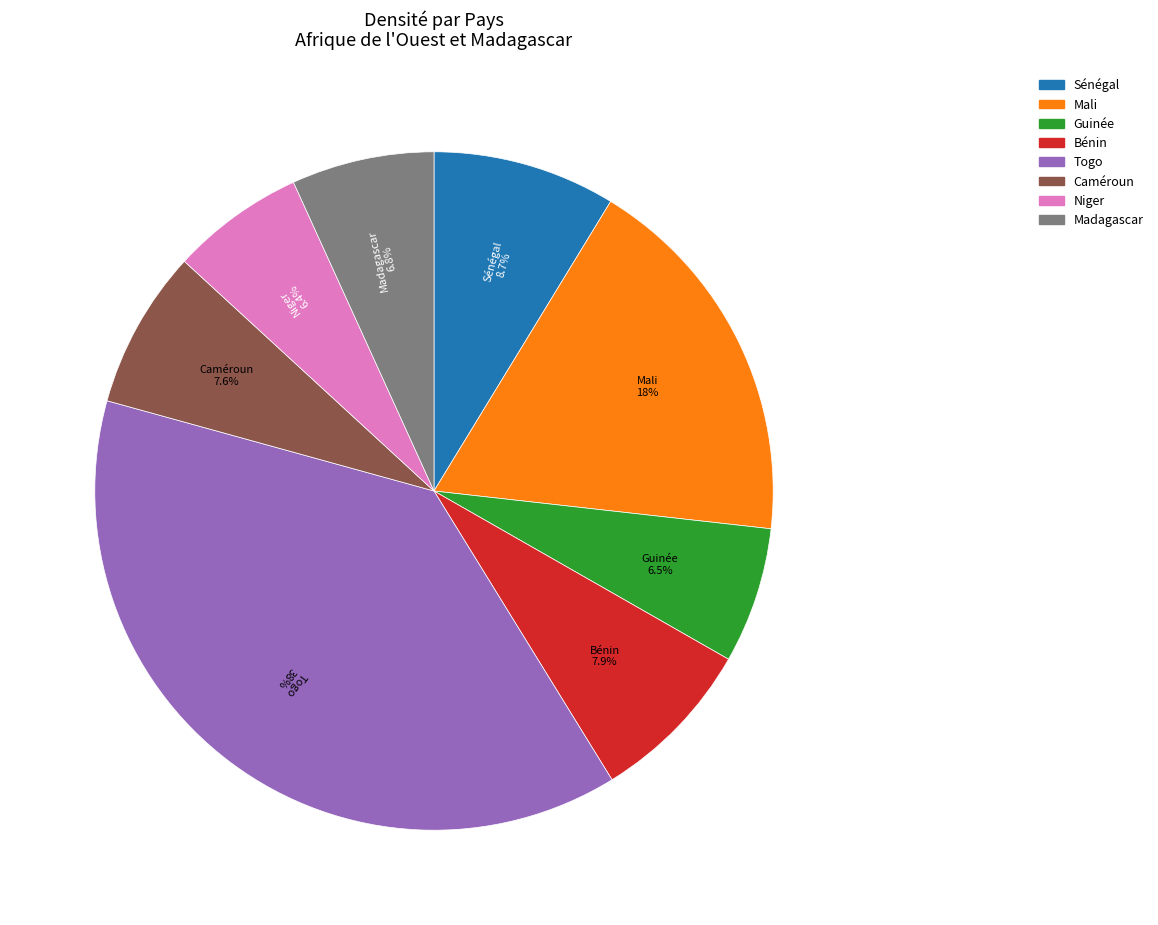

What is the largest slice in the pie chart?

Togo